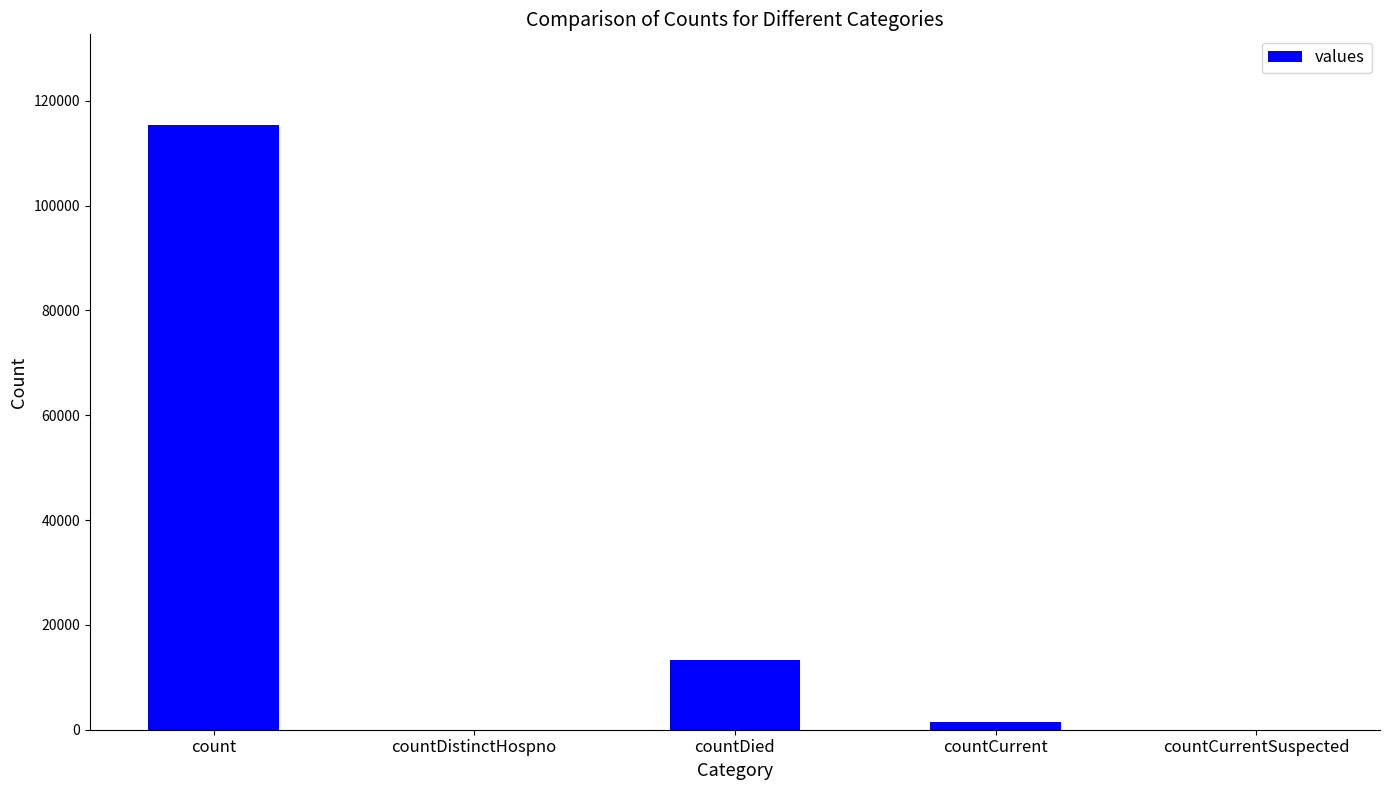

True or false: the data shows 43872 at count.

False